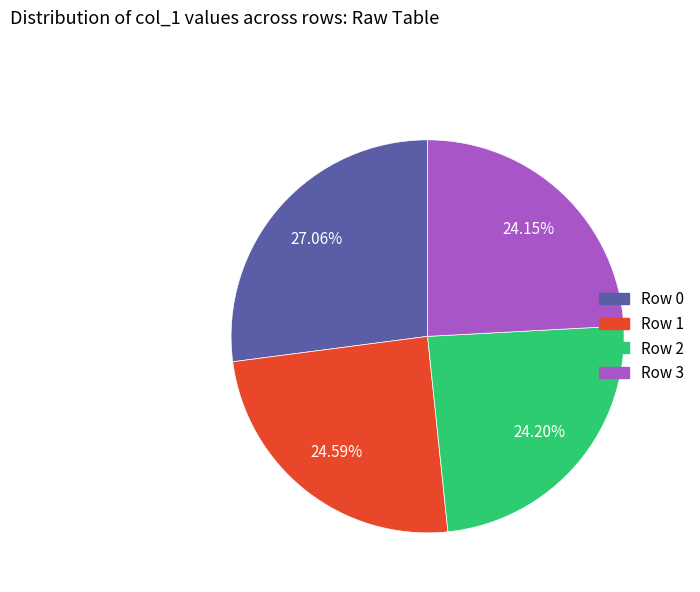

What is the ratio of the value at Row 2 to the value at Row 1?

1.0